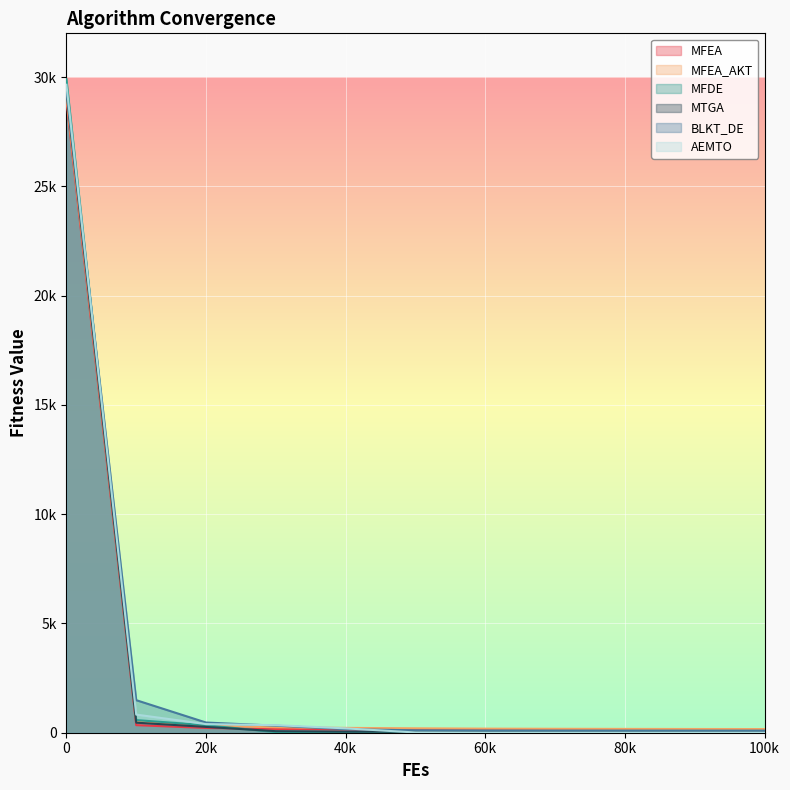

What is the spread (max minus min) of values at 80k?

174.3